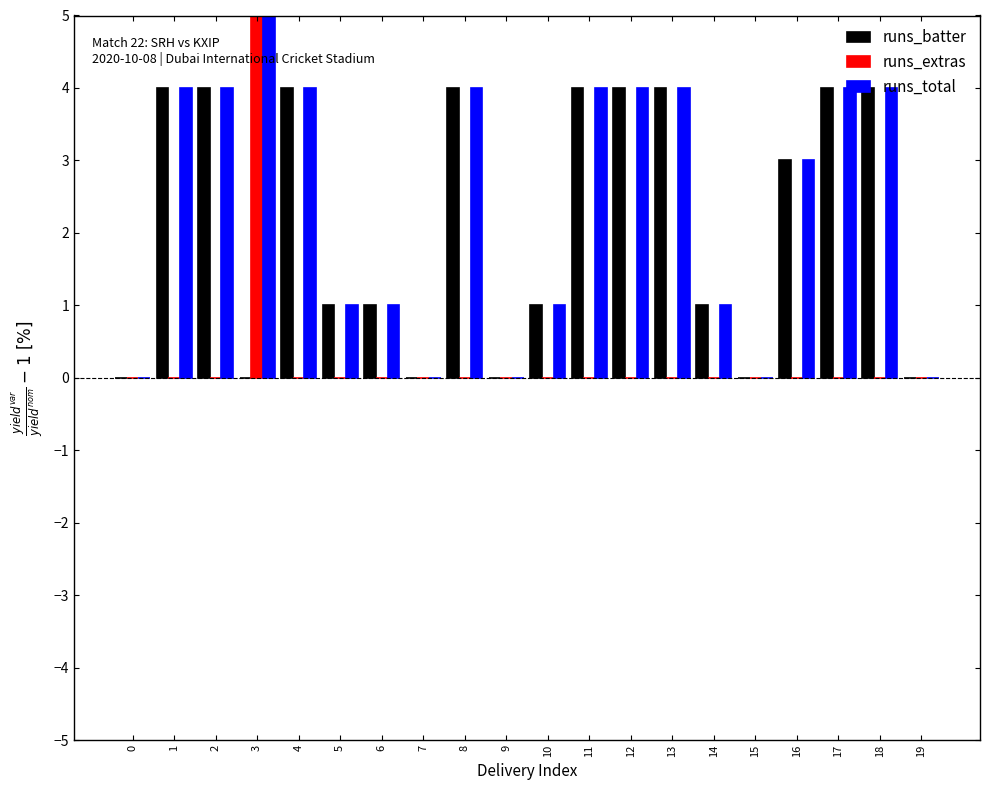

How many runs_extras values are between 0 and 1?

19